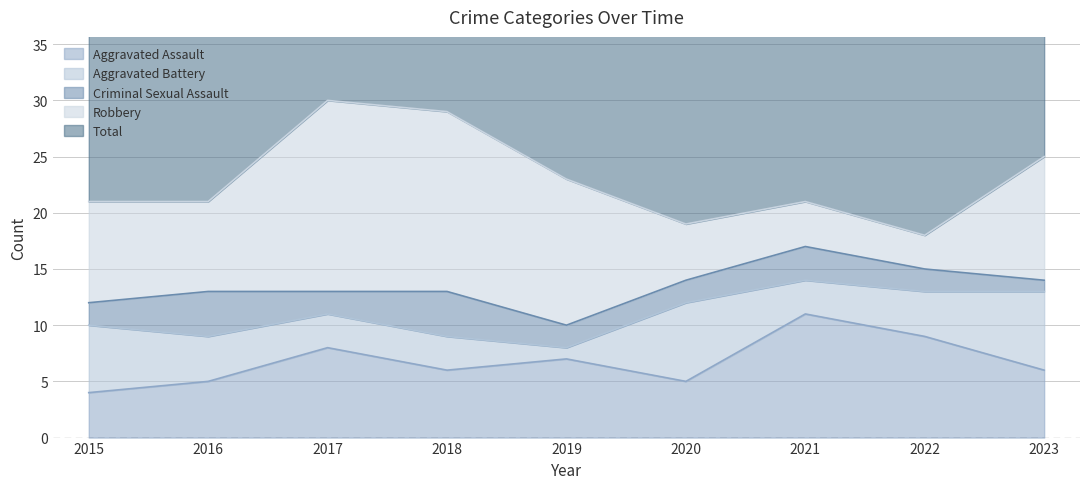

What is the highest value of the Aggravated Assault series?

11